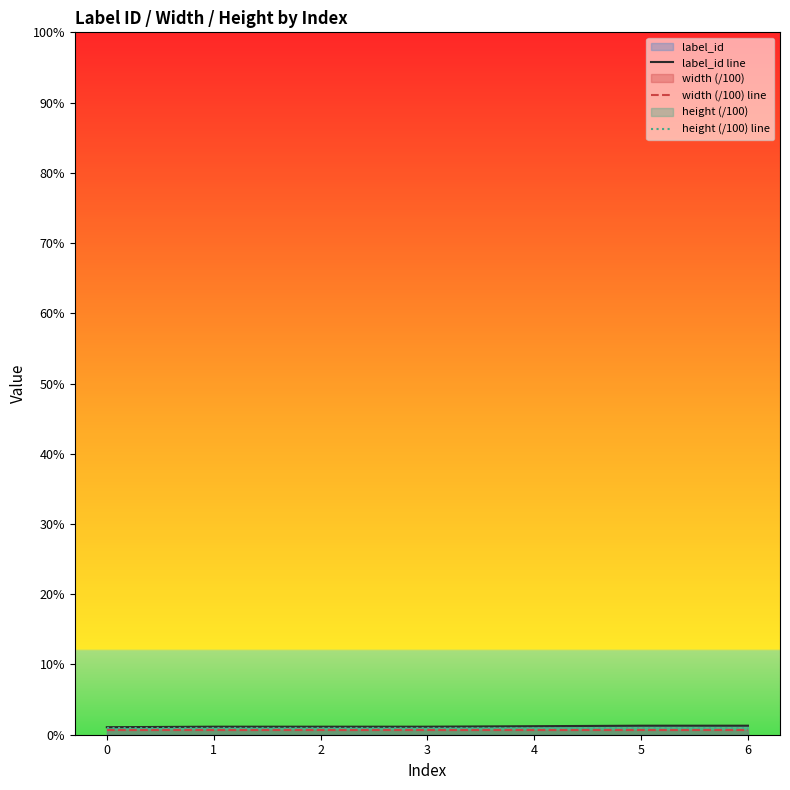

At which category does the chart reach its peak across all series?

5